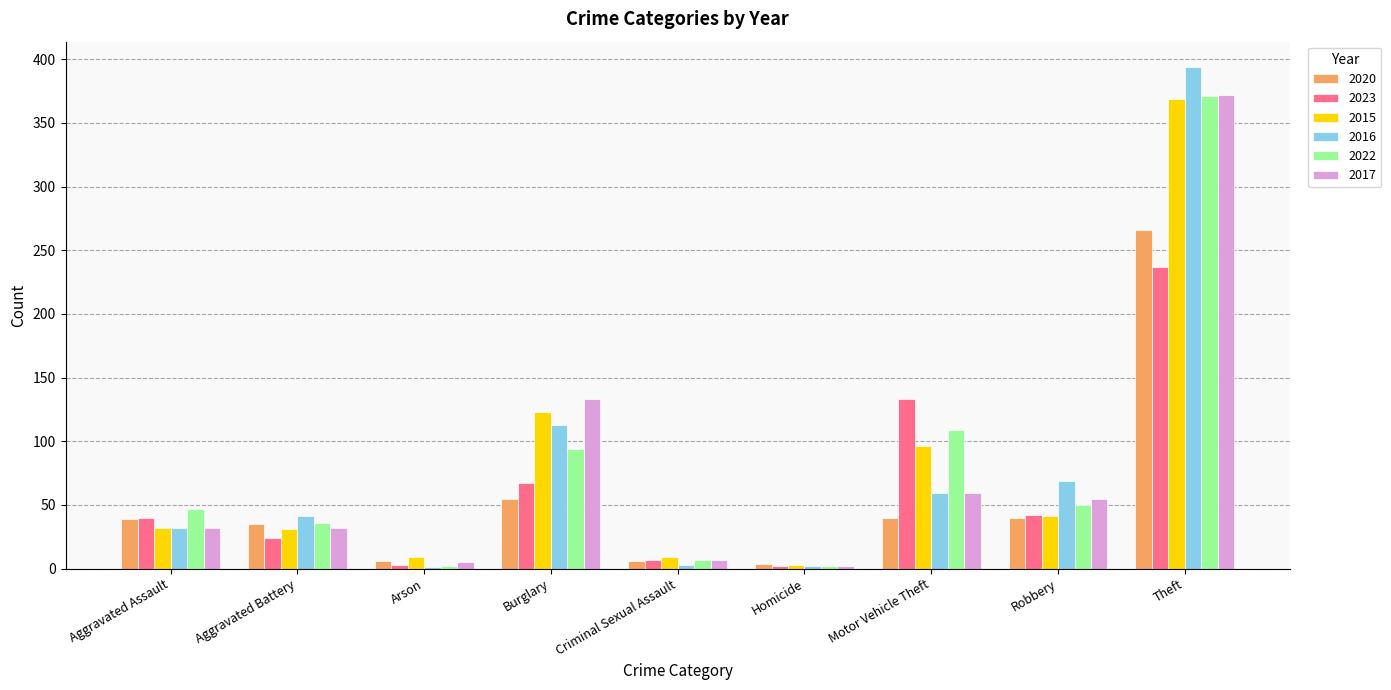

True or false: 2015 has a value of 9 at Criminal Sexual Assault.

True